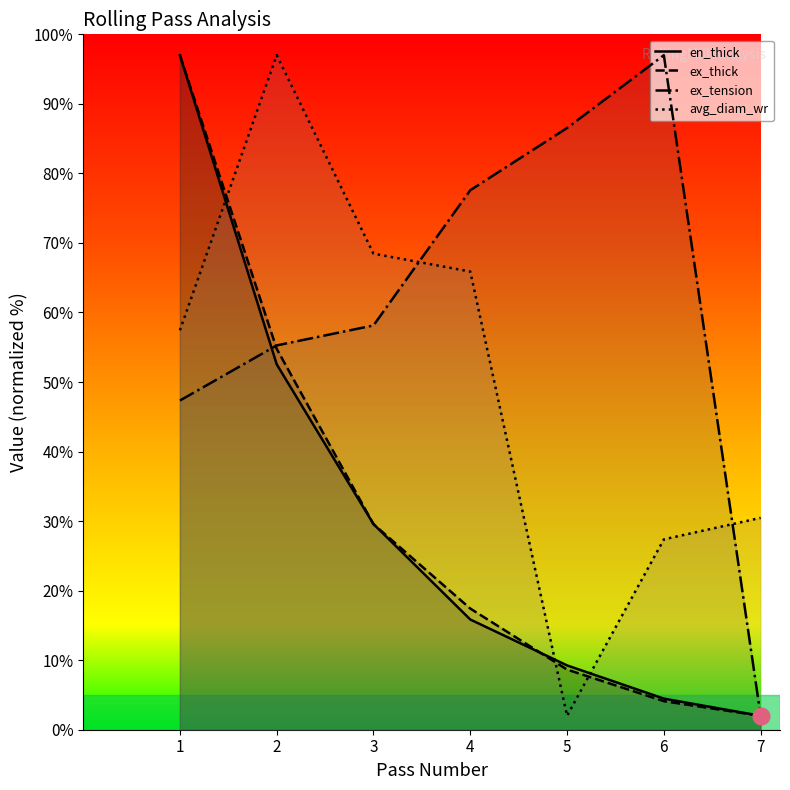

Which has a higher value, 5 or 7?

5